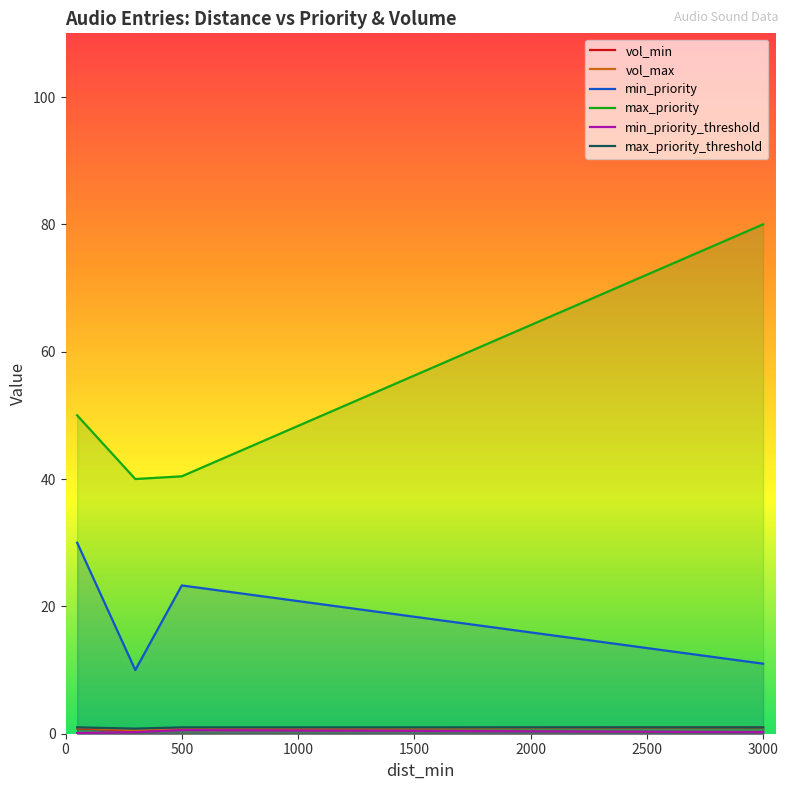

What is the maximum value for max_priority?

80.0